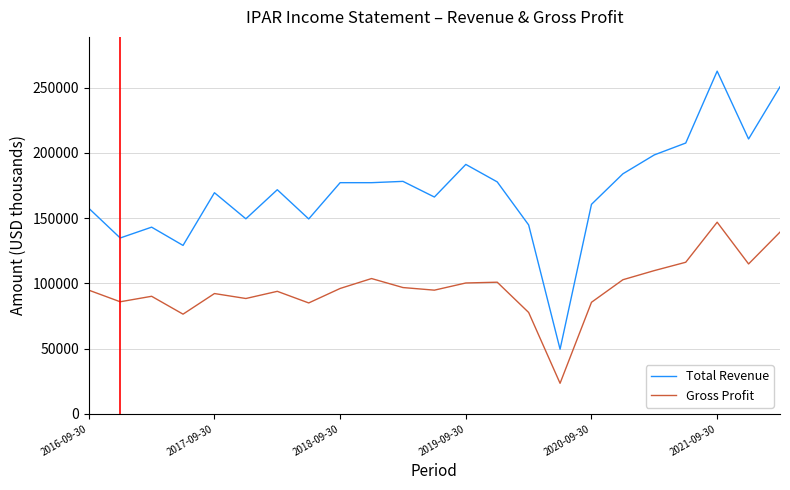

List the series in order of their peak value, lowest first.

Gross Profit, Total Revenue